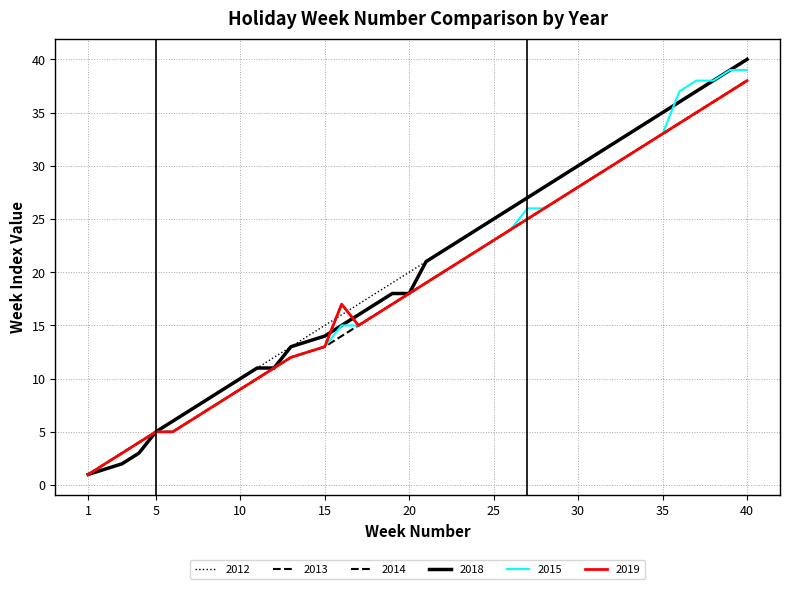

At which category is the sum across all series the highest?

40